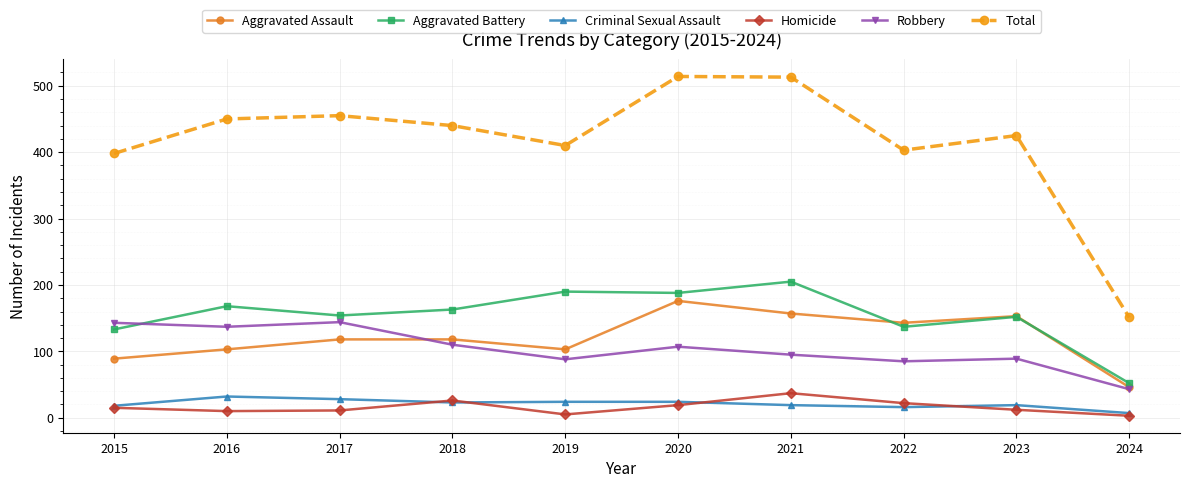

How many data points does each series have?

10